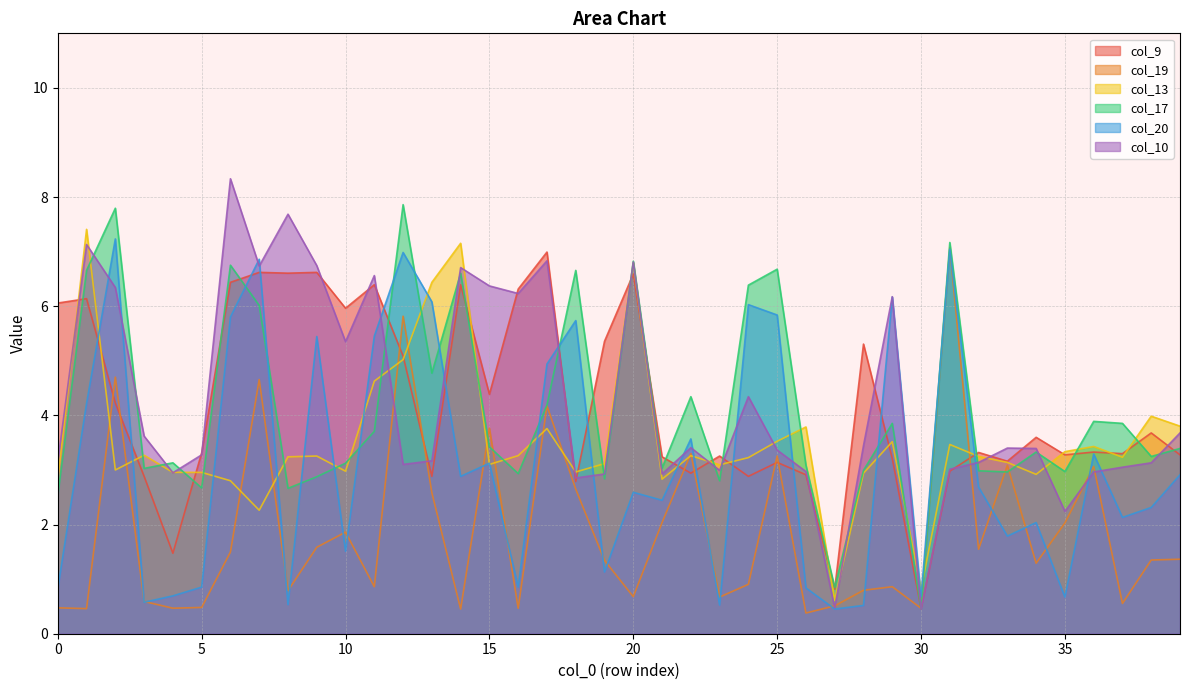

True or false: col_9 and col_17 cross at least once.

True